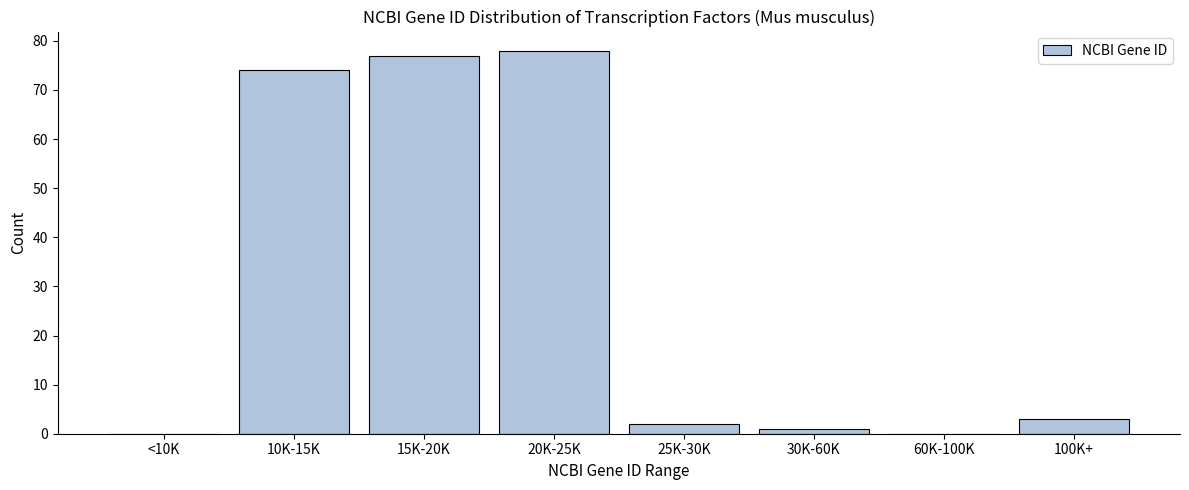

Reading left to right, transcribe all the data shown in this chart.

<10K=0	10K-15K=74	15K-20K=77	20K-25K=78	25K-30K=2	30K-60K=1	60K-100K=0	100K+=3